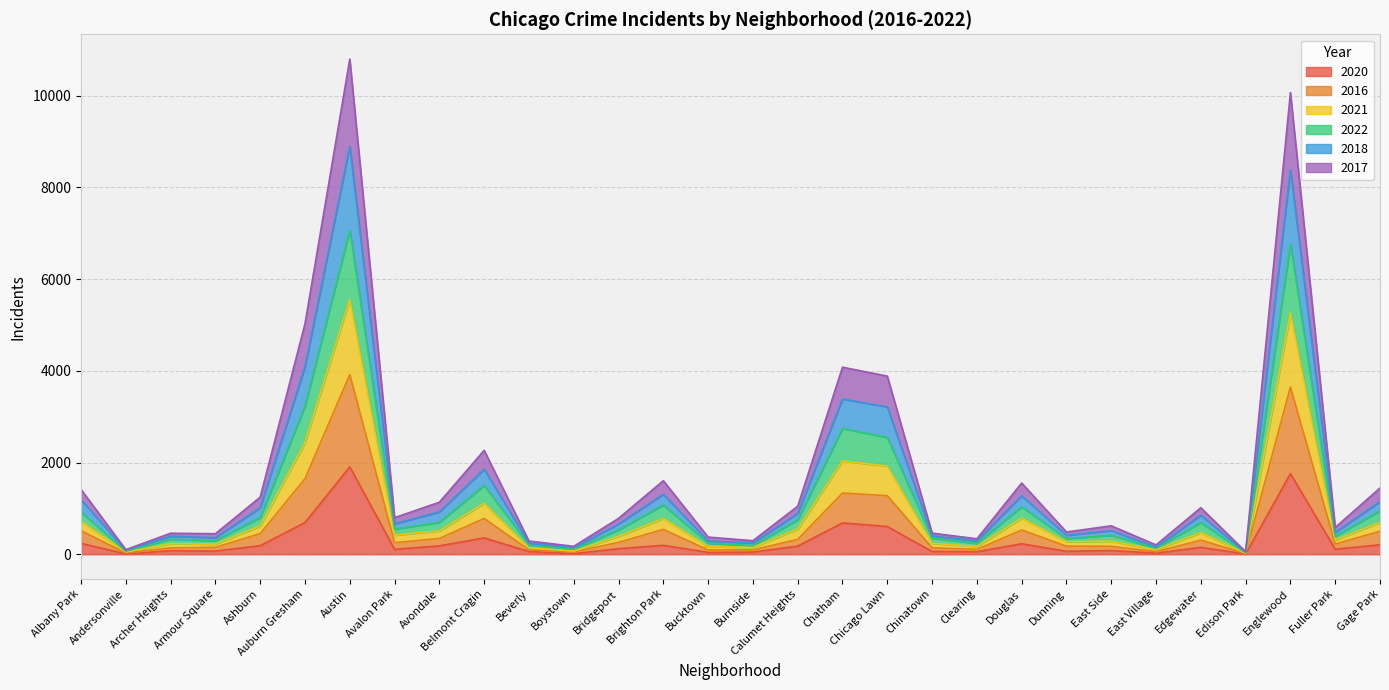

Between Calumet Heights and Dunning, which is larger?

Calumet Heights